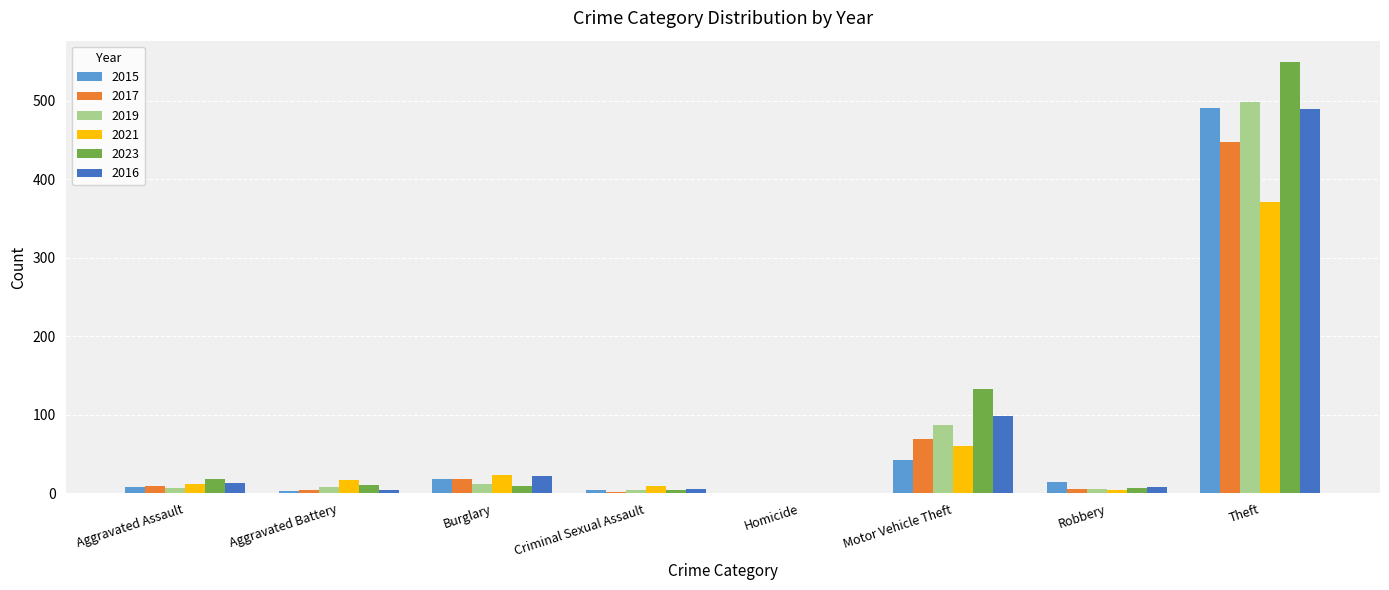

At which label is 2016 closest to 244?

Motor Vehicle Theft